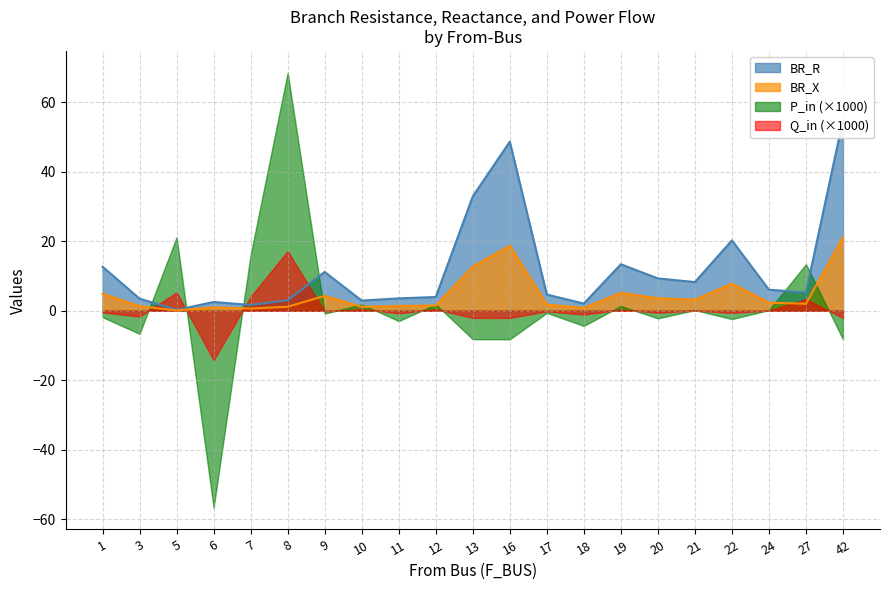

The value of Q_in at 21 is 0.0. True or false?

True